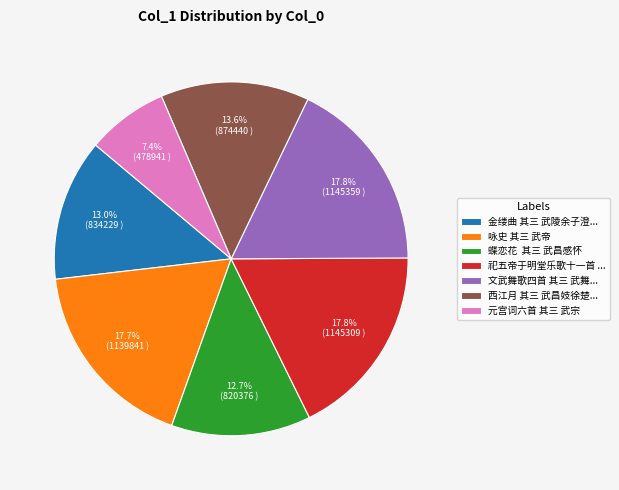

How many slices are in this pie chart?

7